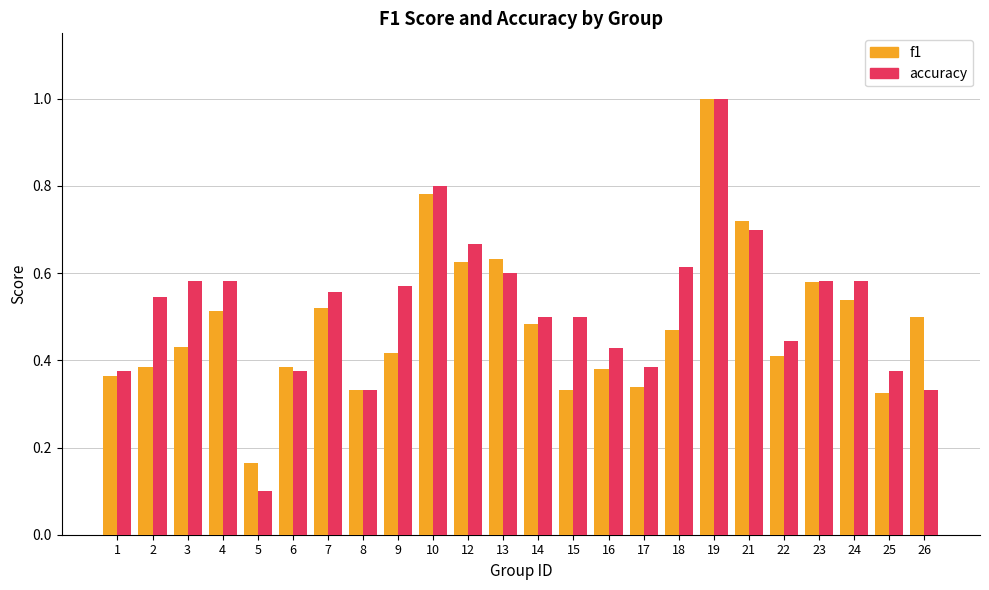

What is the sum of all f1 values?

11.6